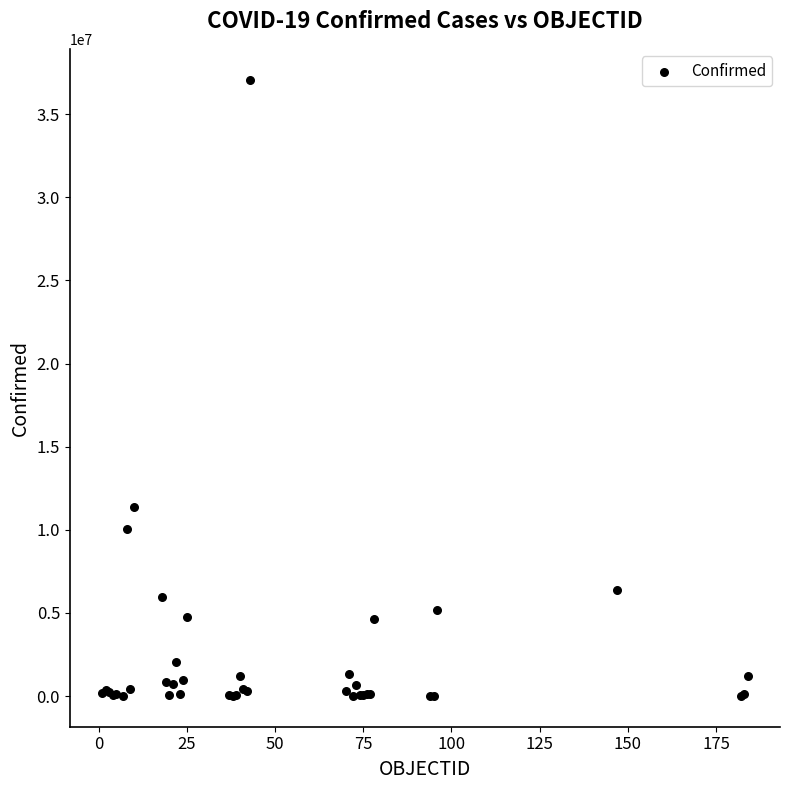

What Y value in the scatter plot is closest to 18544443?

11385534